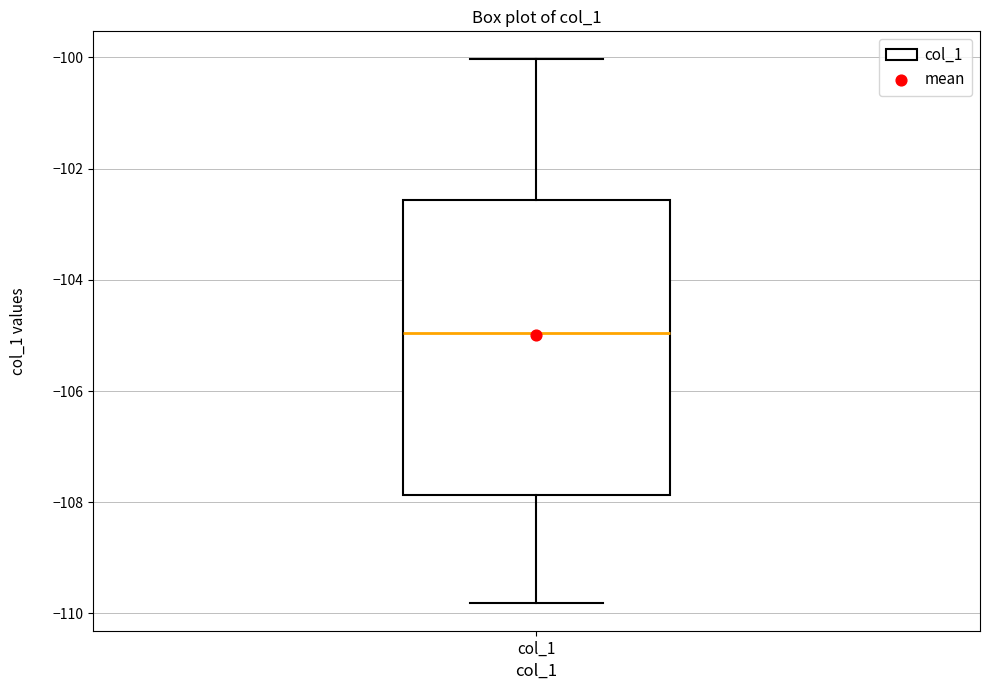

Transcribe this box plot: give where the median line is, the range the box spans, and where the two whiskers end, as read against the y-axis. The values are not printed on the chart, so give them approximately, as read against the axis.

median -105.0, box -107.8 to -102.6, whiskers -109.8 to -100.0